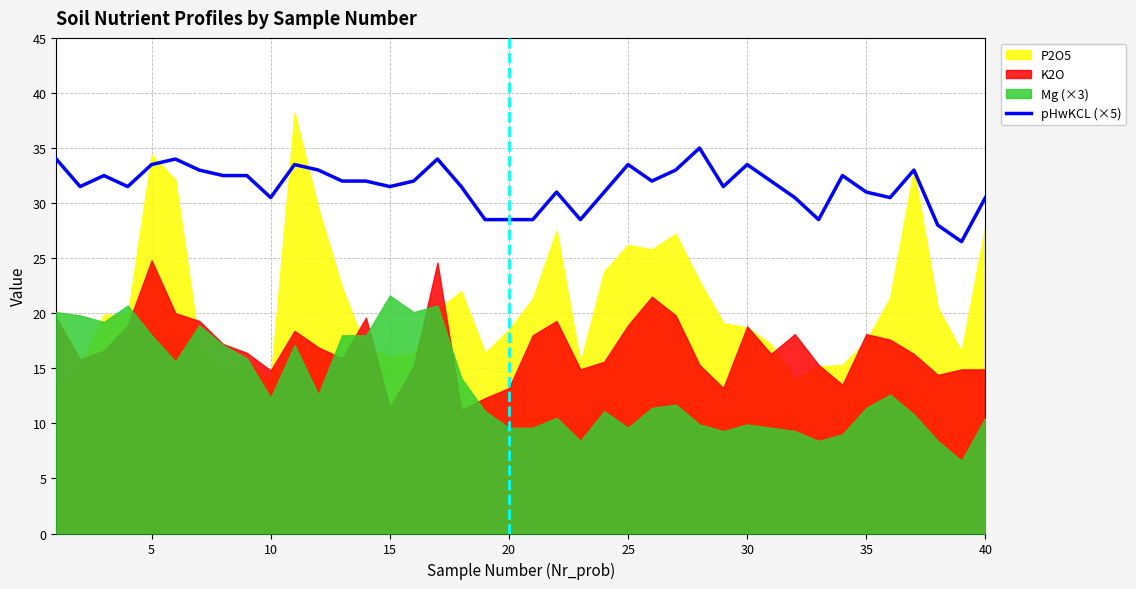

True or false: pHwKCL (×5) has a value of 8.1 at 15.

False